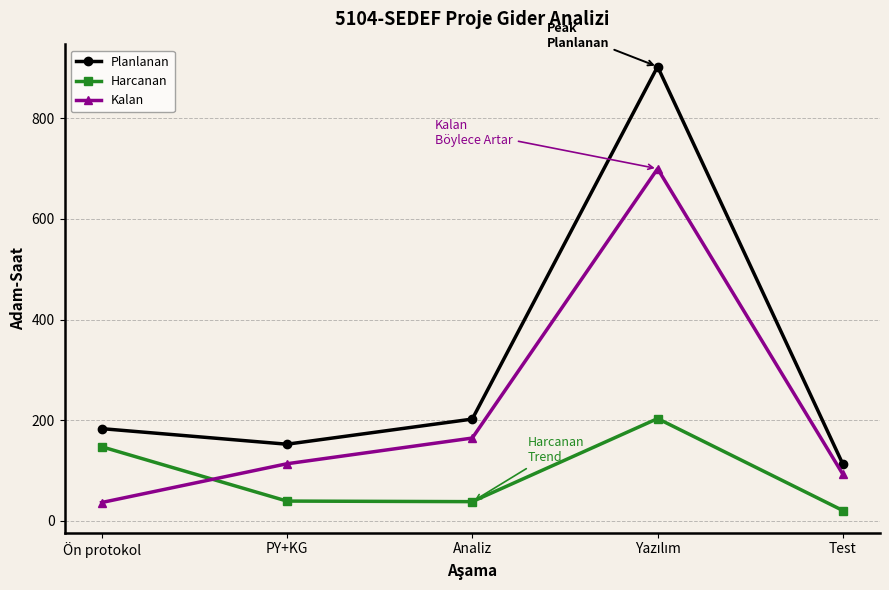

Which series has the largest range (max minus min)?

Planlanan